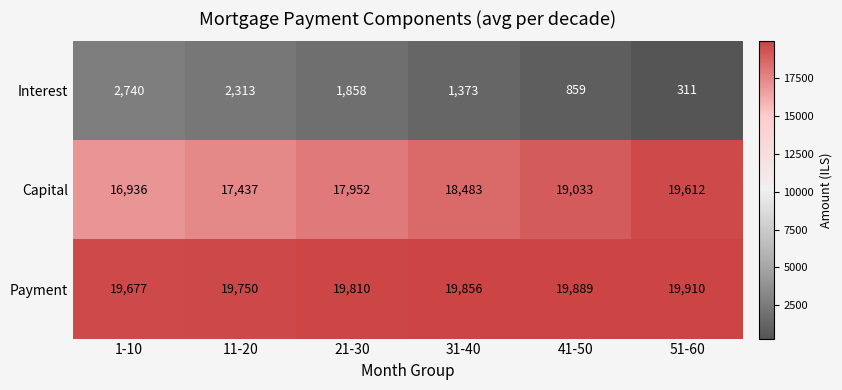

What is the difference between the Interest values at 1-10 and 31-40?

1367